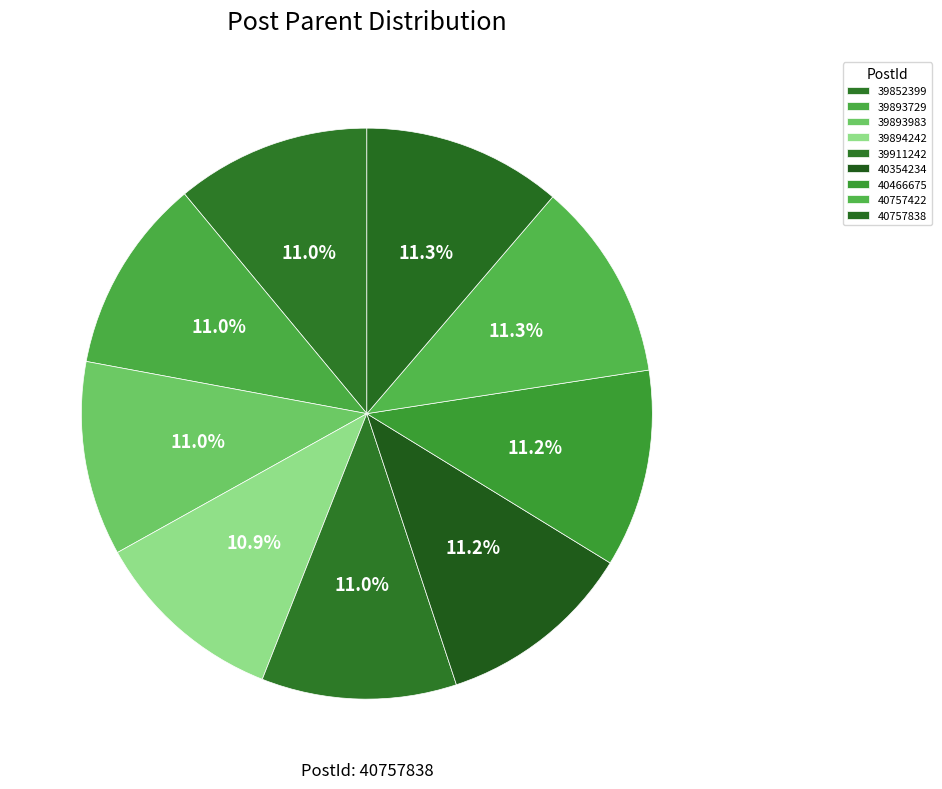

Count the number of slices in the pie.

9